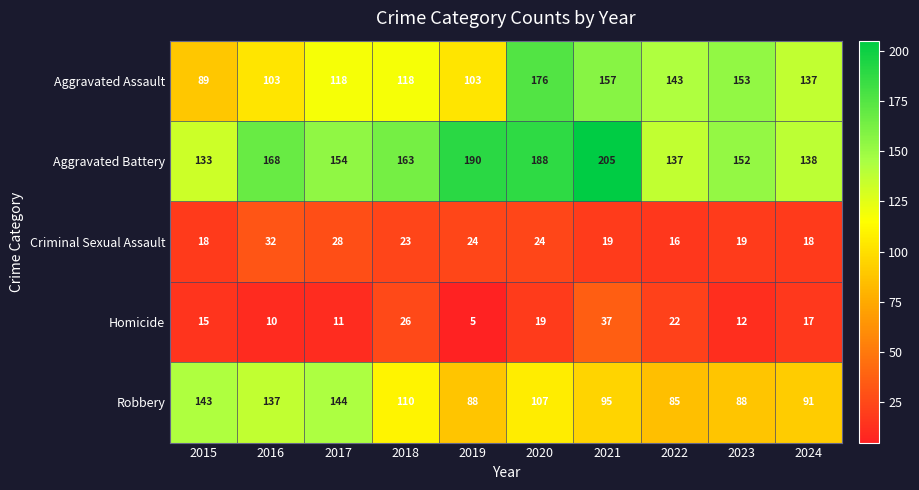

At which category is the sum across all series the highest?

2020